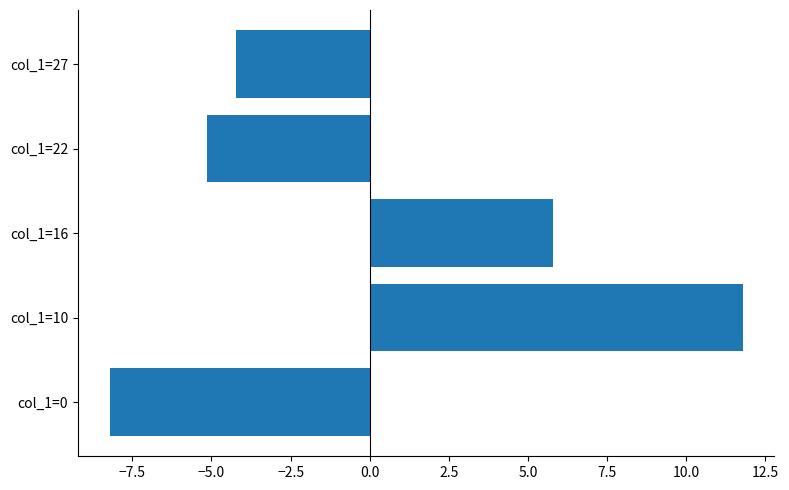

Rank the categories by value from lowest to highest.

col_1=0, col_1=22, col_1=27, col_1=16, col_1=10